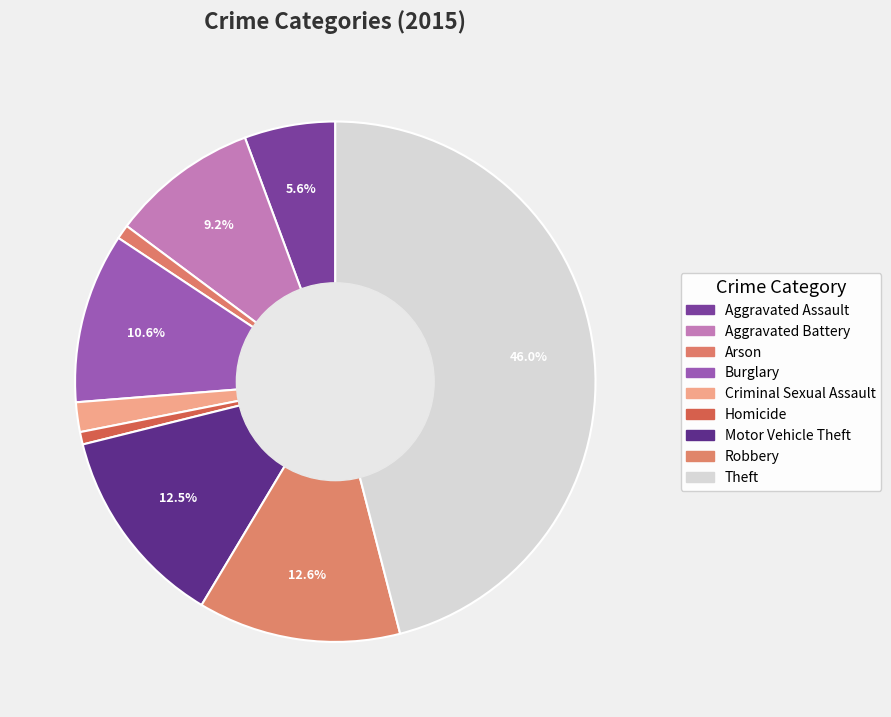

Is it true that Motor Vehicle Theft is 13% of the pie?

True